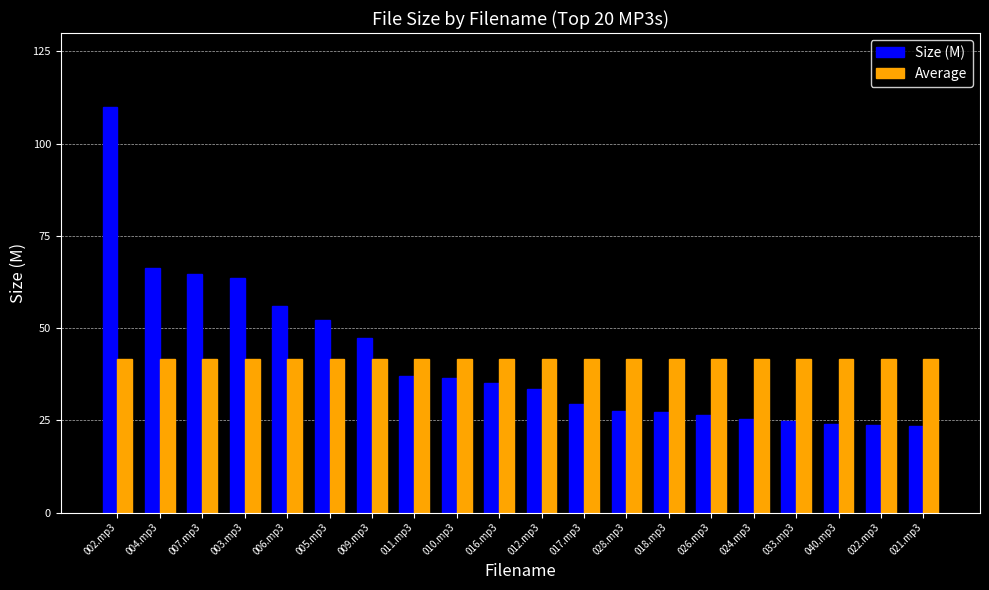

What is the total value across all series at 033.mp3?

66.5